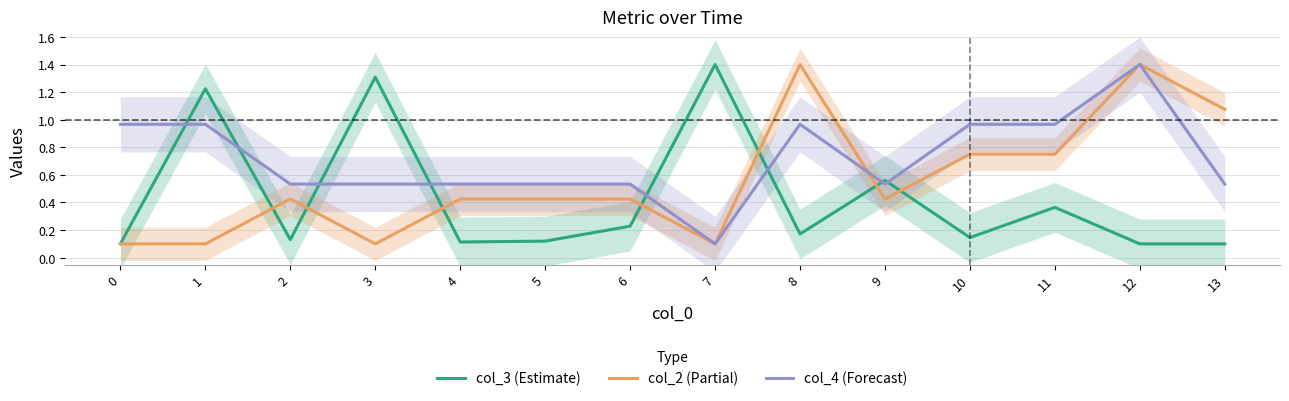

What is the difference between the highest and lowest values at 4?

0.4